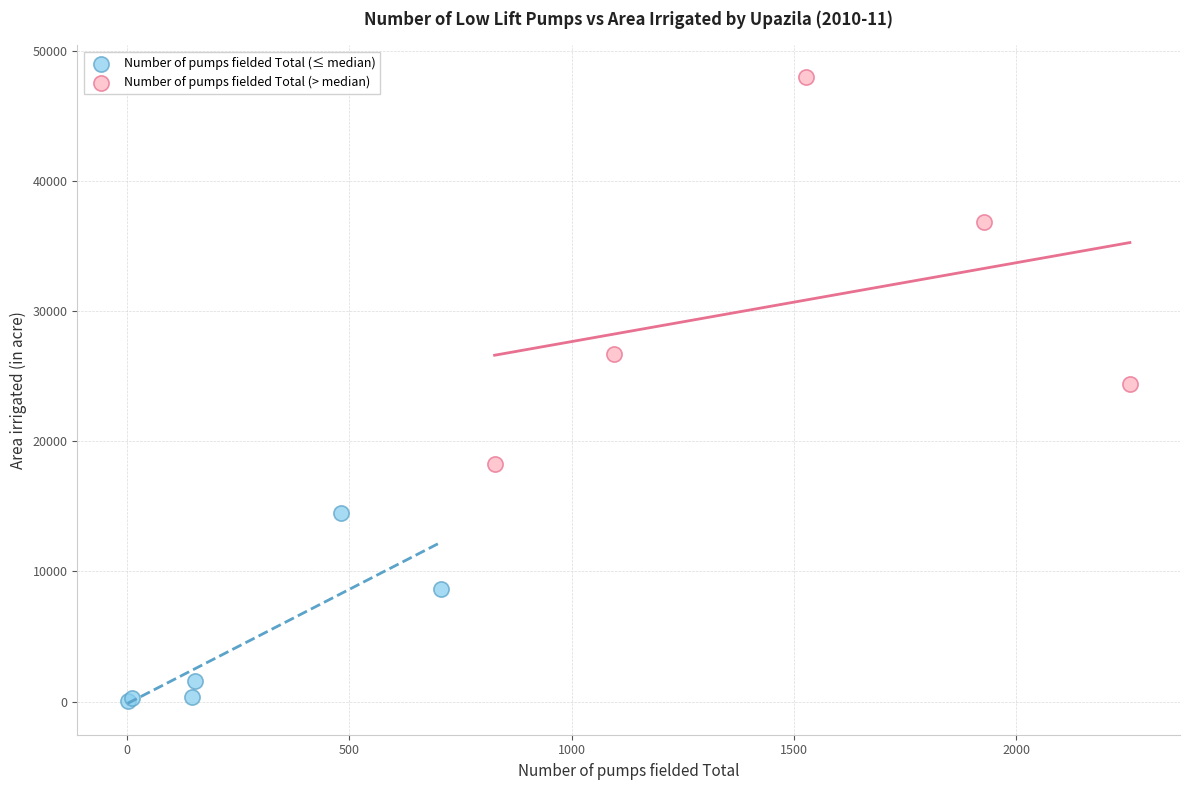

What are all the series names shown in the legend?

Number of pumps fielded Total (≤ median), Number of pumps fielded Total (> median)